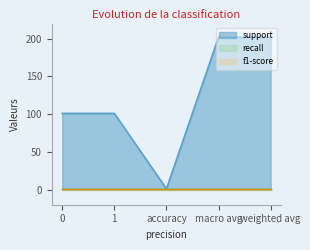

Reading left to right, extract all data points from this chart.

support: 0=101	1=101	accuracy=1	macro avg=202	weighted avg=202
recall: 0=1	1=1	accuracy=1	macro avg=1	weighted avg=1
f1-score: 0=1	1=1	accuracy=1	macro avg=1	weighted avg=1